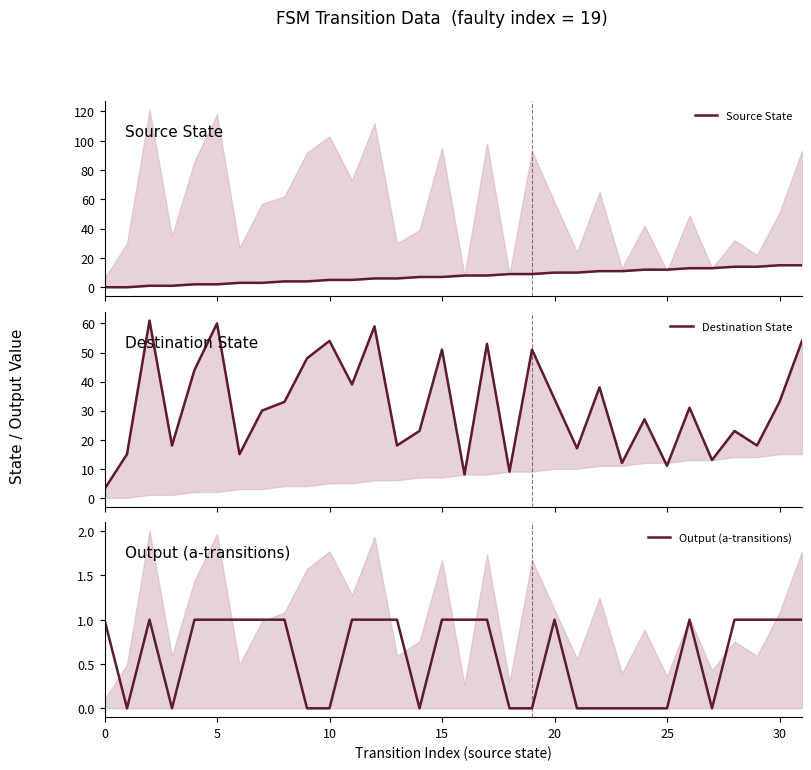

True or false: Destination State has a value of 33 at 8.

True